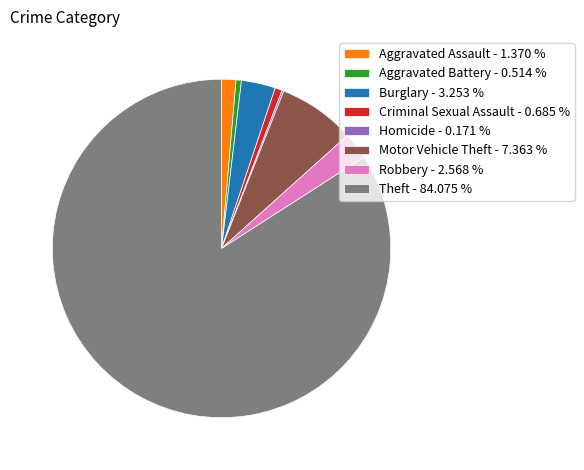

Is it true that Theft is 95% of the pie?

False